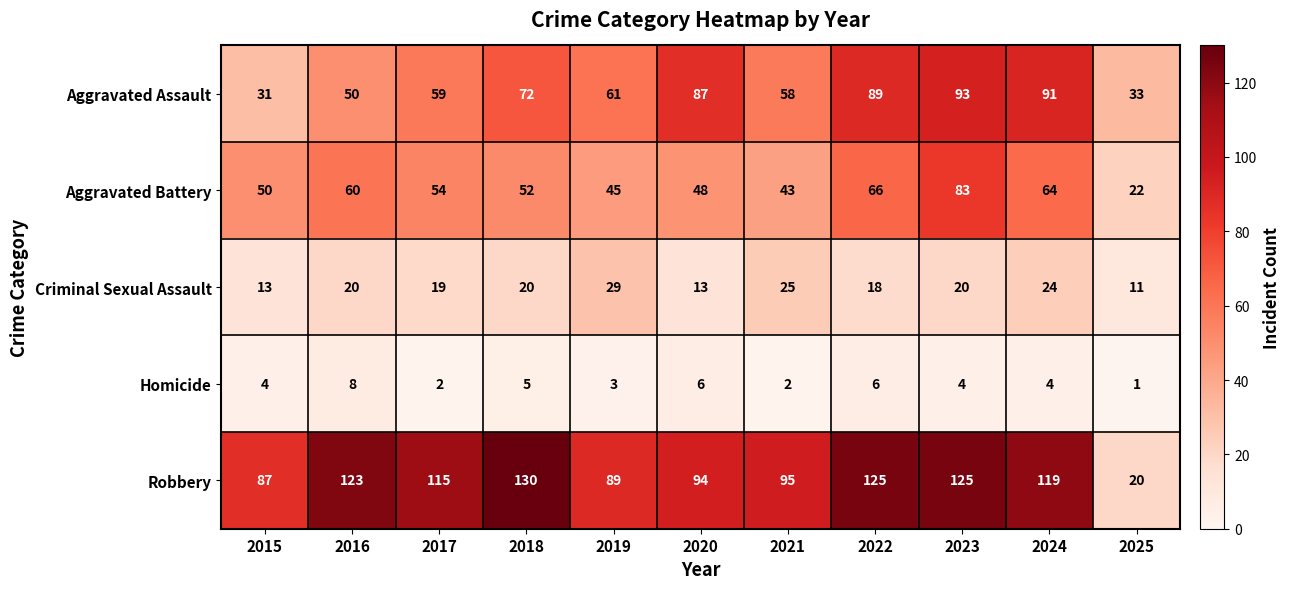

At which category is the sum across all series the highest?

2023